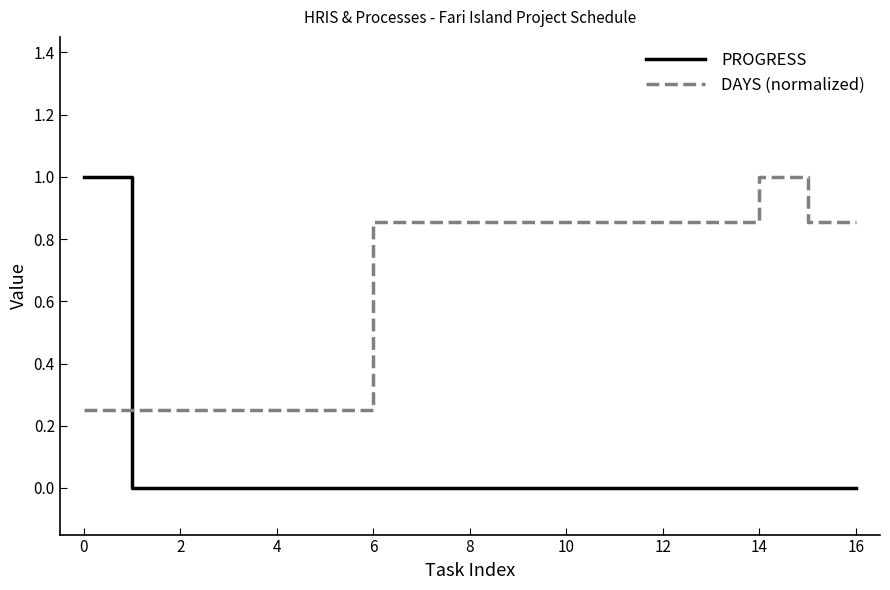

How many lines are shown in the chart?

2